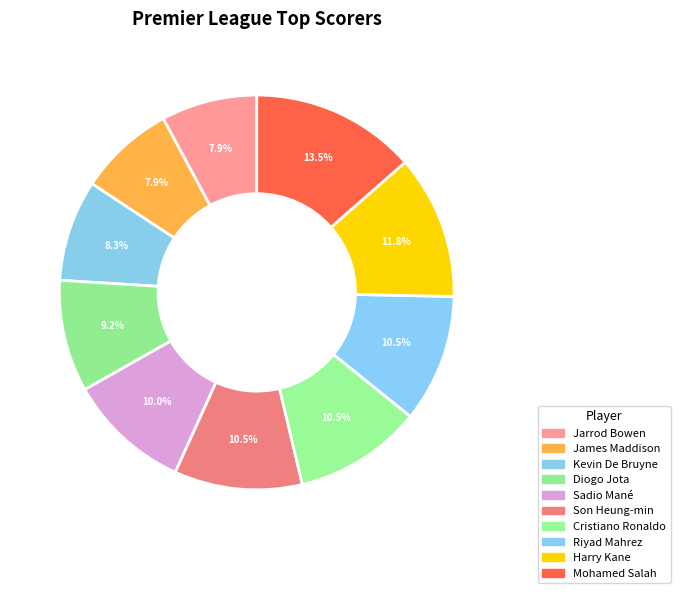

To the nearest percent, what is the combined percentage of Son Heung-min and Cristiano Ronaldo?

21%